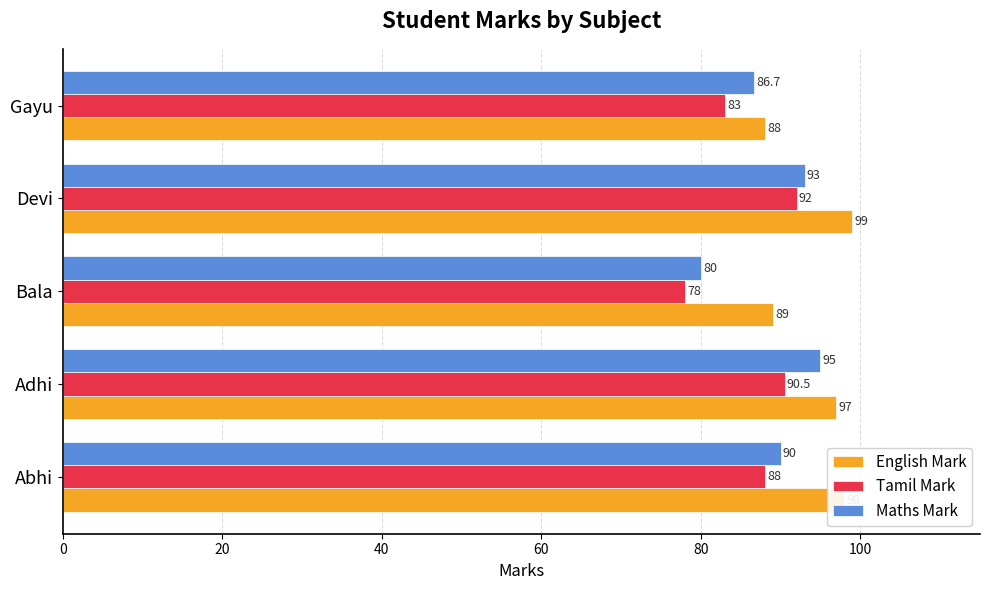

List the labels in order of Maths Mark value, smallest first.

Bala, Gayu, Abhi, Devi, Adhi